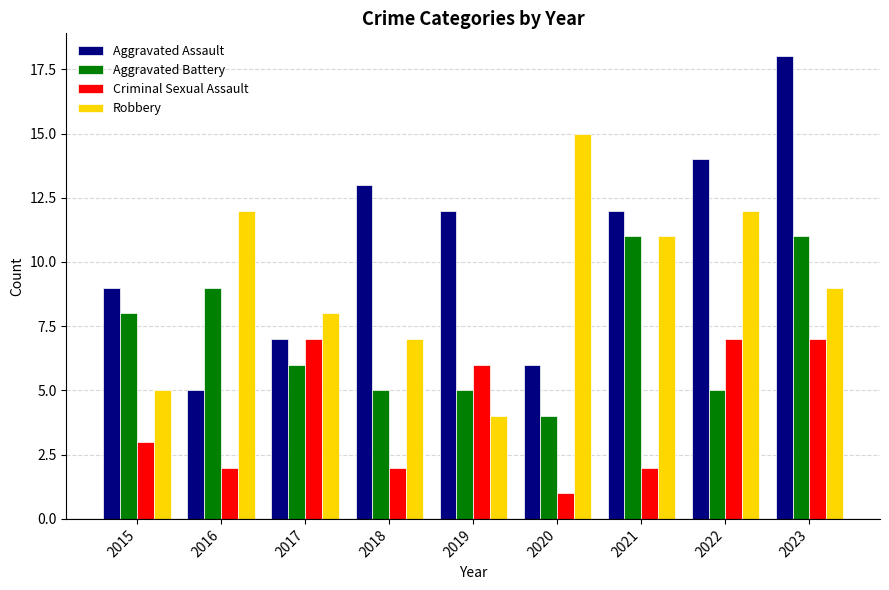

At which category is the sum across all series the highest?

2023